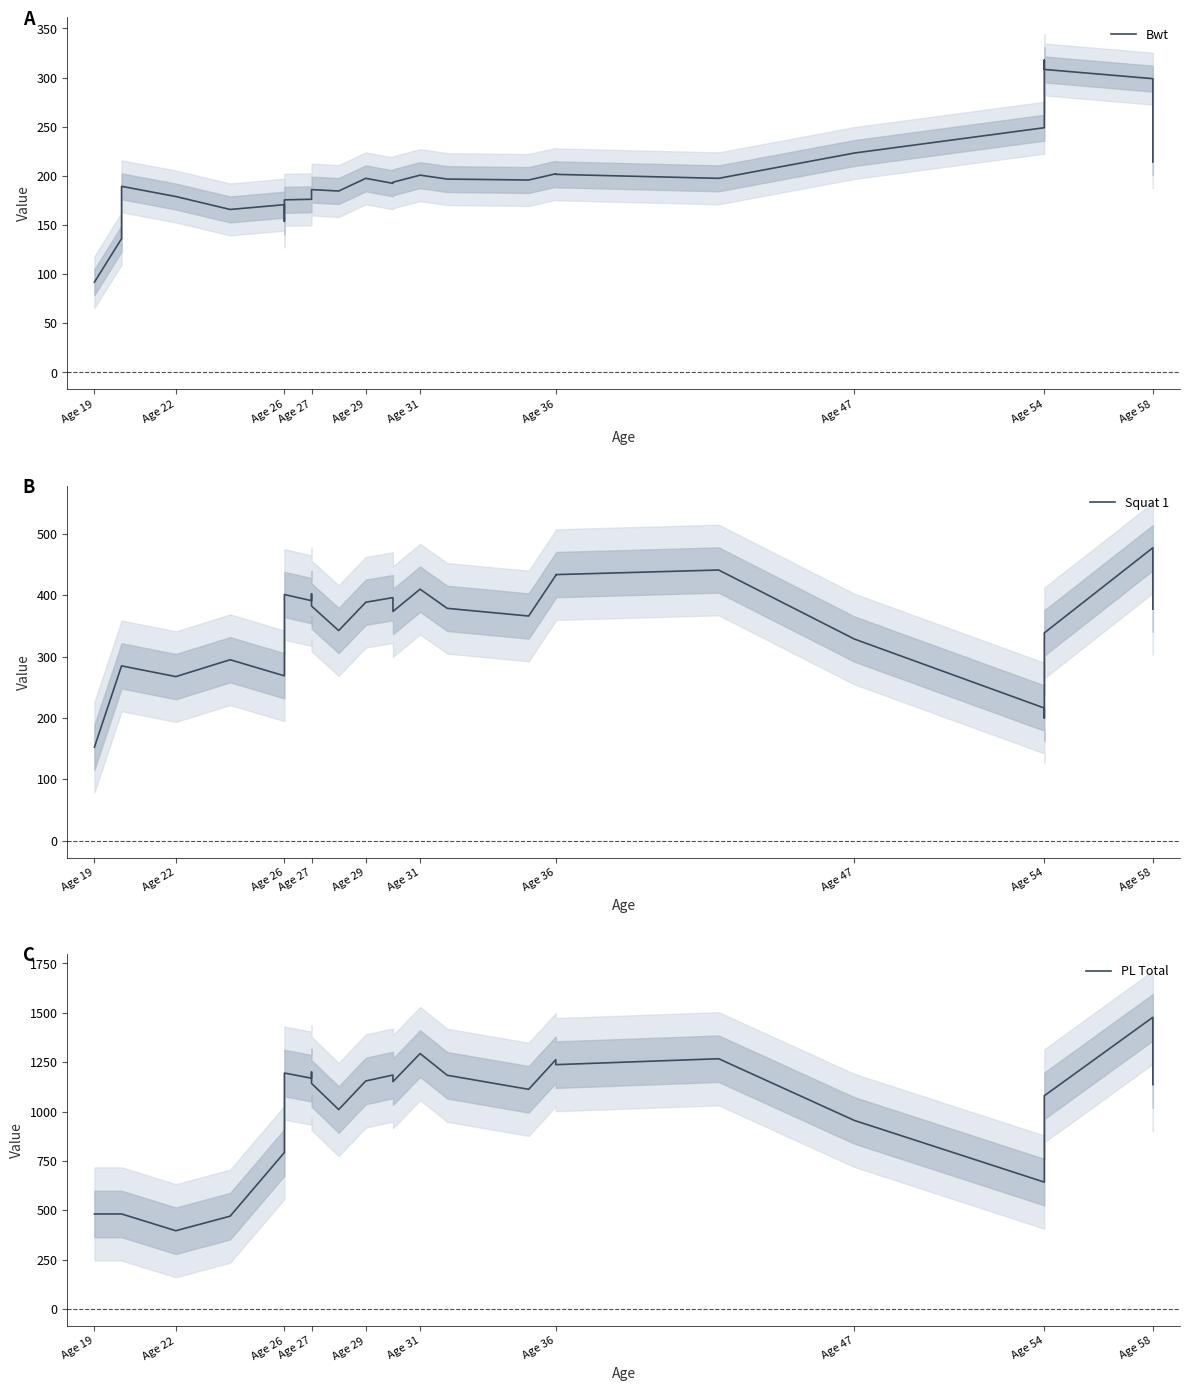

The value of PL Total at Age 54 is 1022.0. True or false?

False